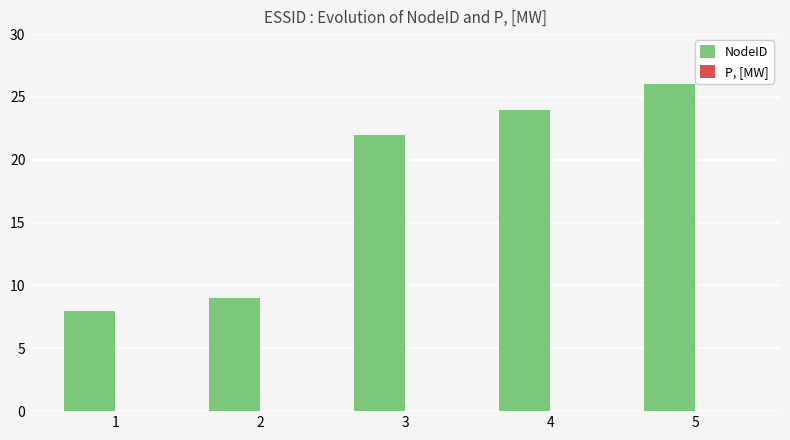

Are the bars grouped side by side (vs. stacked)?

No